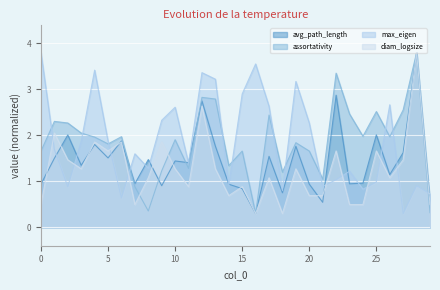

After their last crossing, which series has the higher values: assortativity or diam_logsize?

assortativity